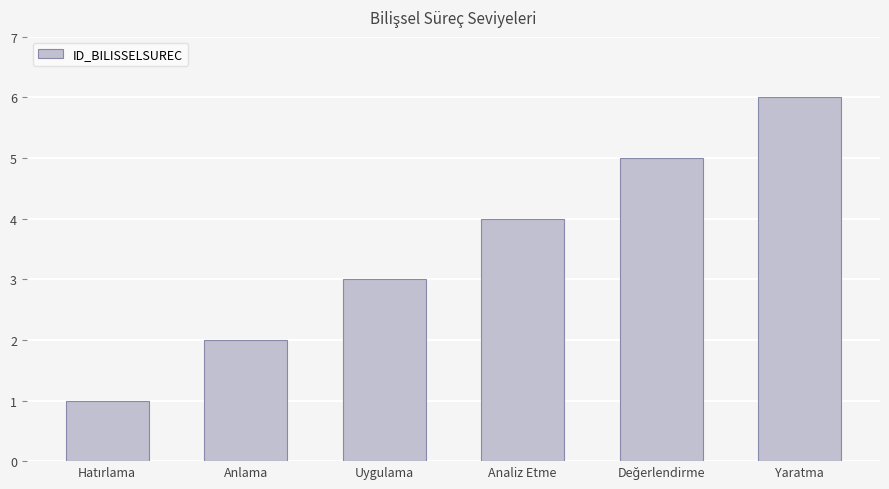

What is the maximum value shown in the chart?

6